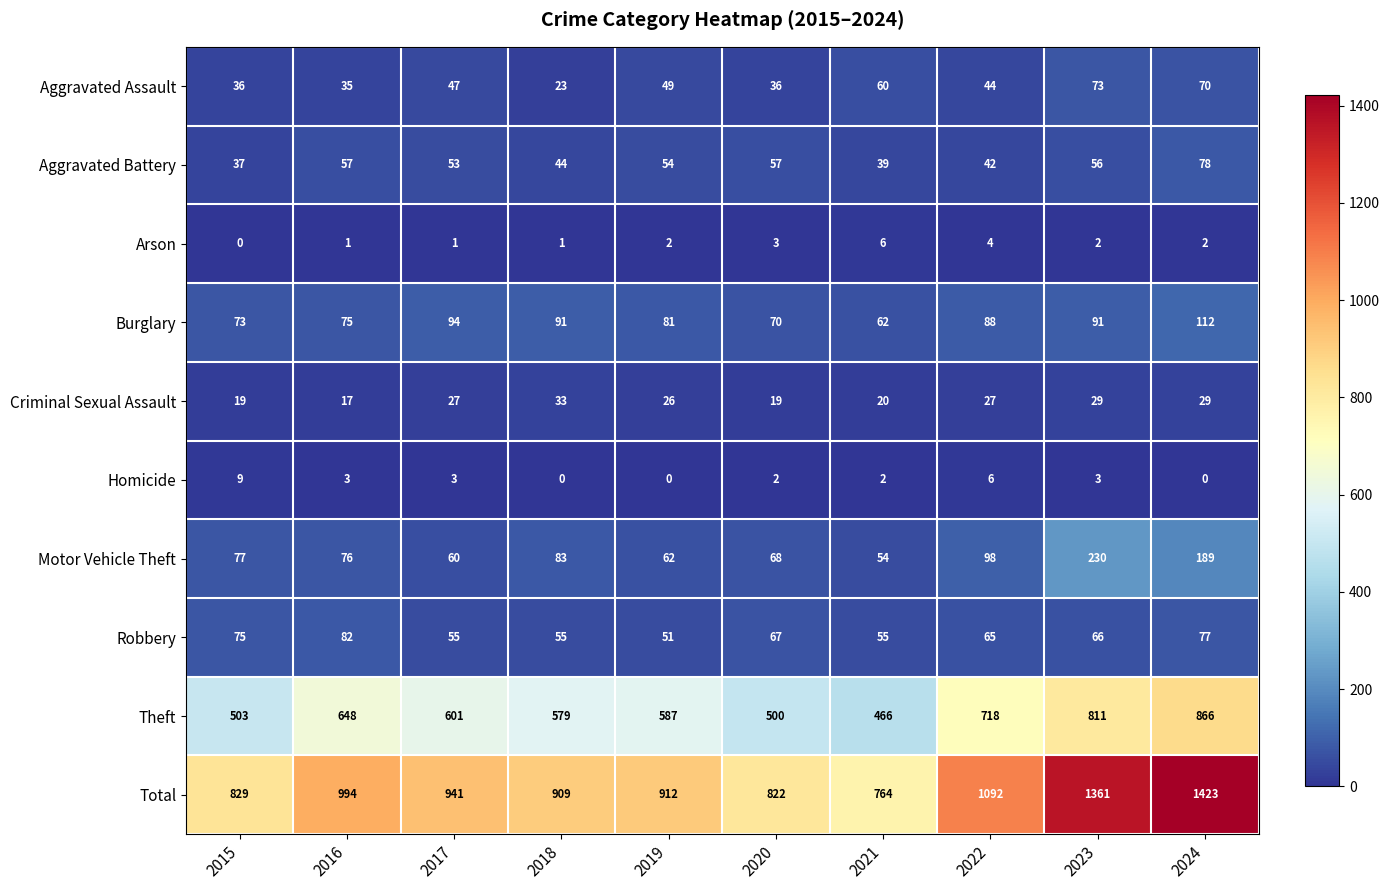

What is the average value of the Burglary series?

84